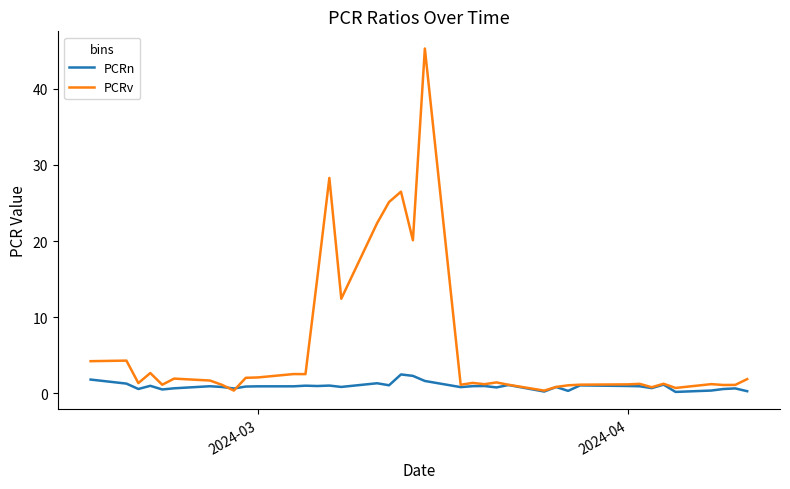

Which series has the widest spread of values?

PCRv